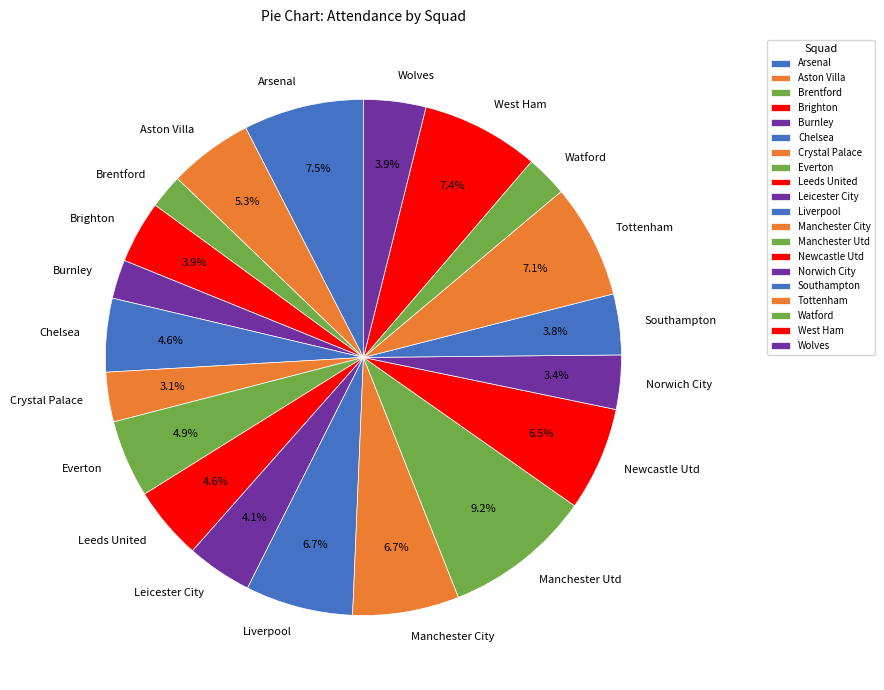

The Tottenham slice represents 20% of the pie. True or false?

False